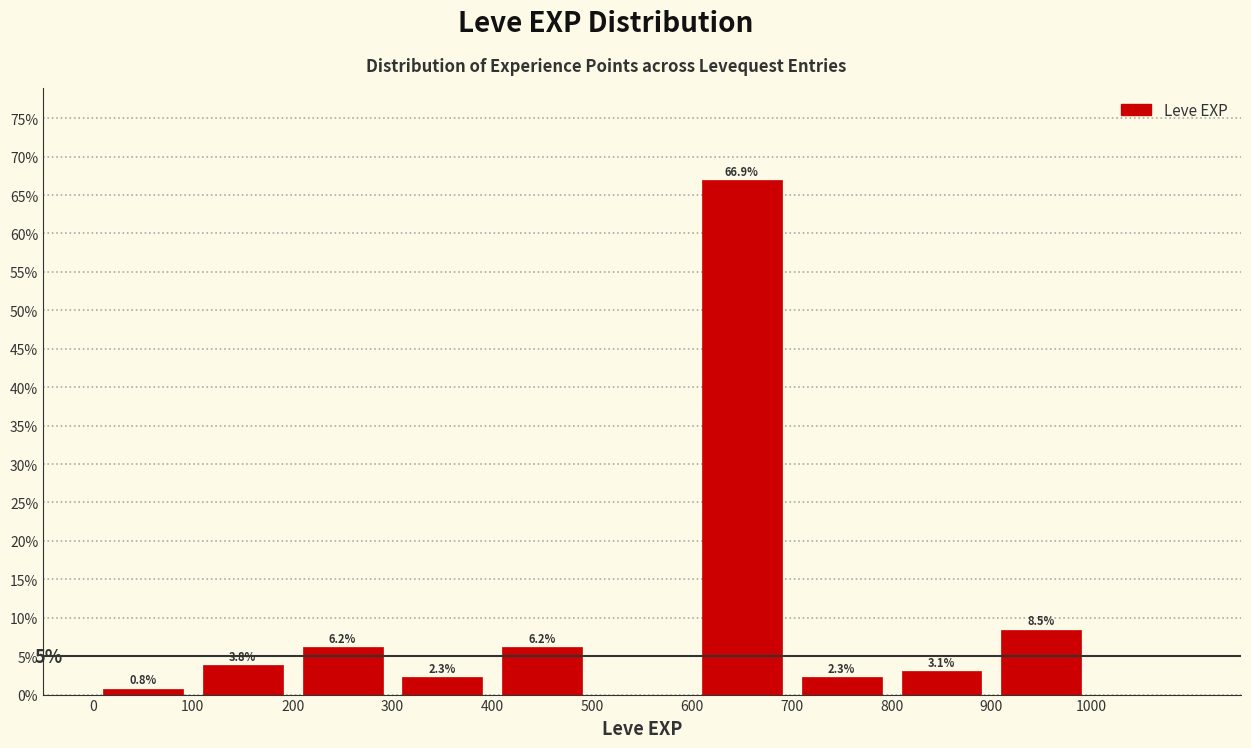

Over which range of the x-axis is the bar tallest?

600 to 700